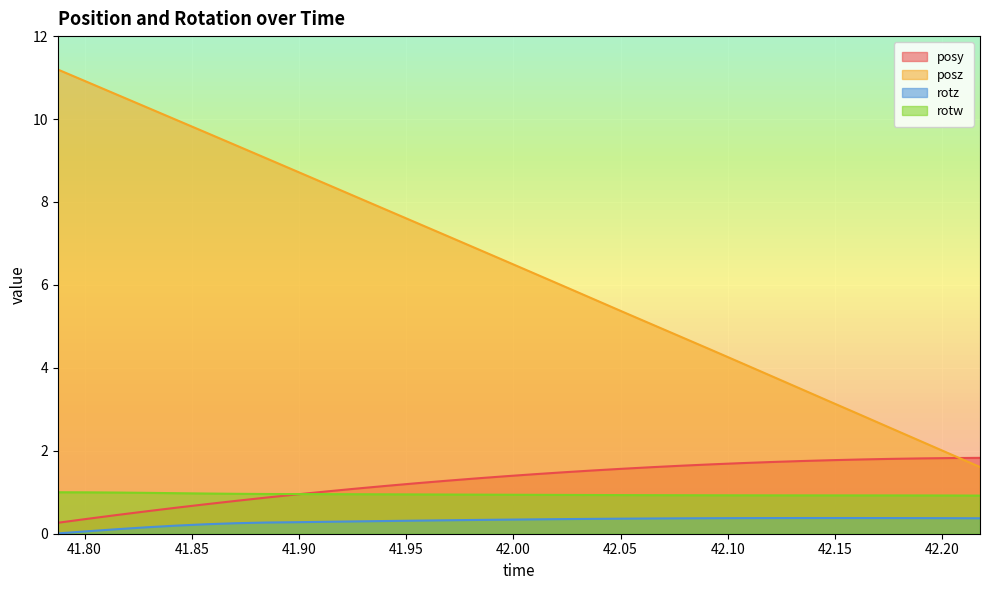

Which series has the widest spread of values?

posz